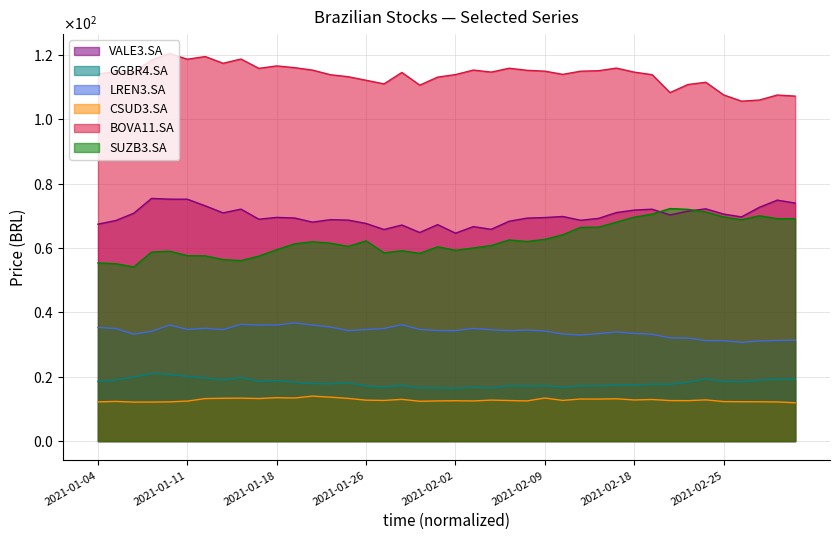

What is the average value of the GGBR4.SA series?

18.1